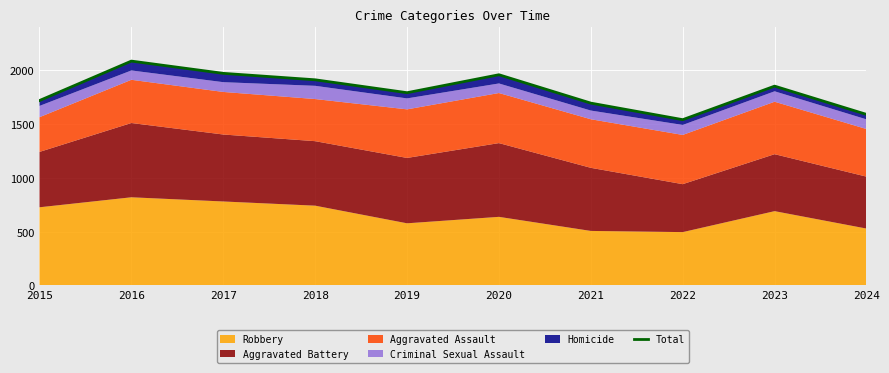

List the labels in order of value, smallest first.

2022, 2024, 2021, 2015, 2019, 2023, 2018, 2020, 2017, 2016